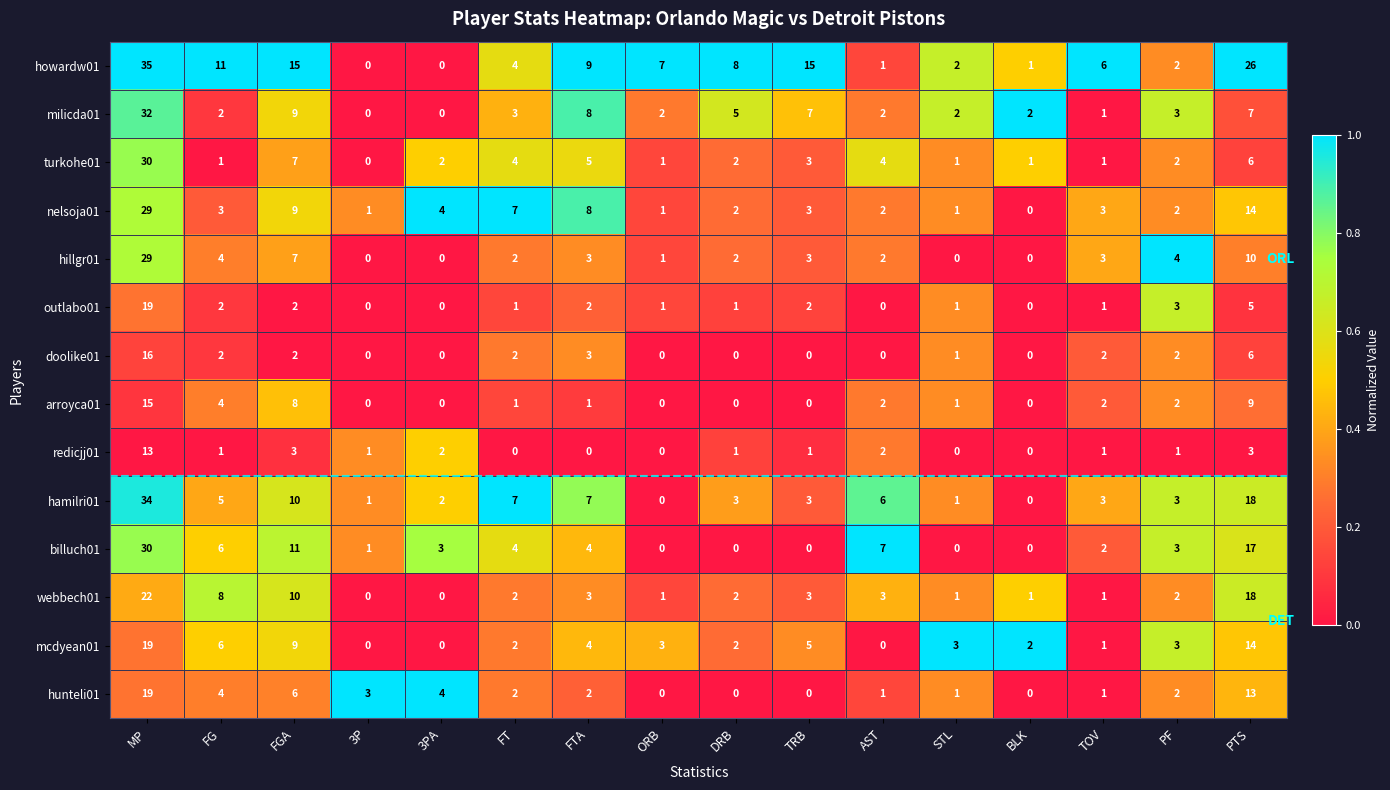

Is it true that mcdyean01 equals 0 at AST?

True